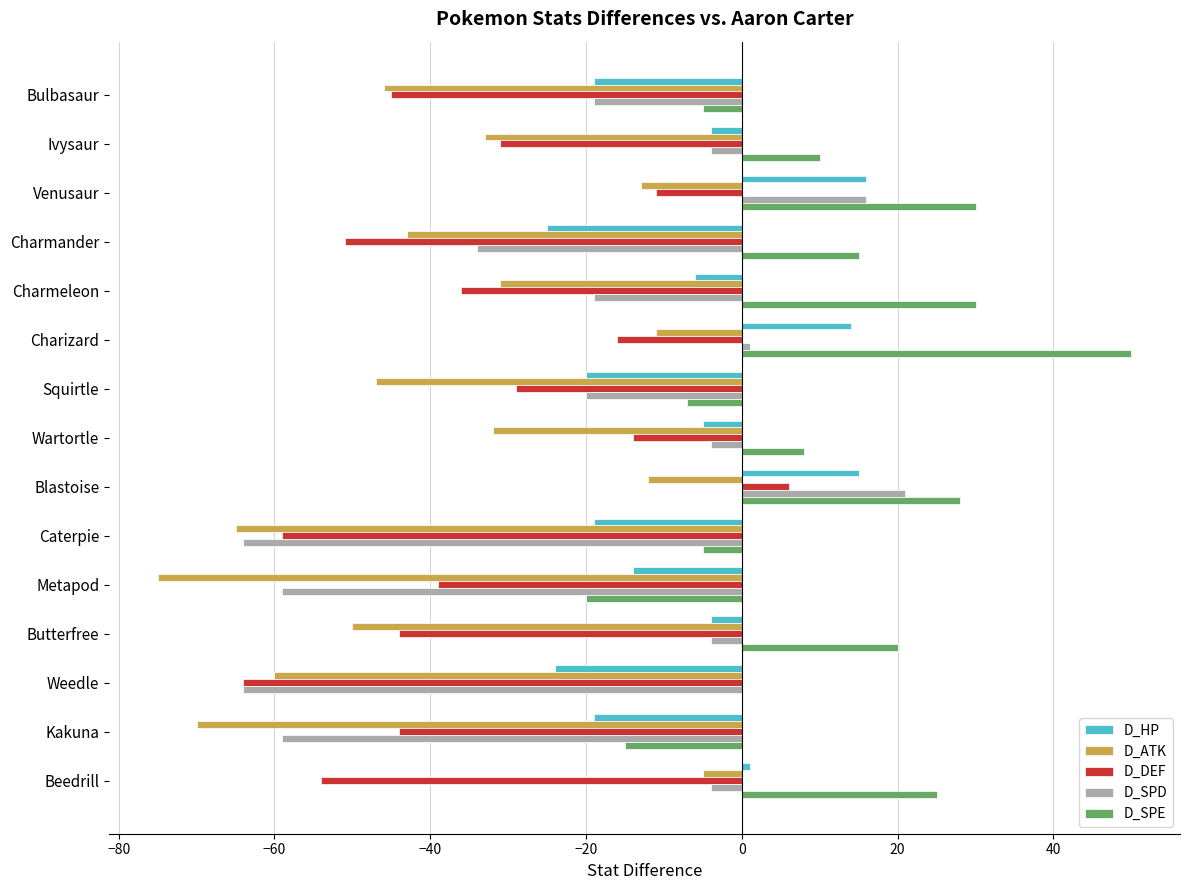

What is the sum of all D_SPE values?

164